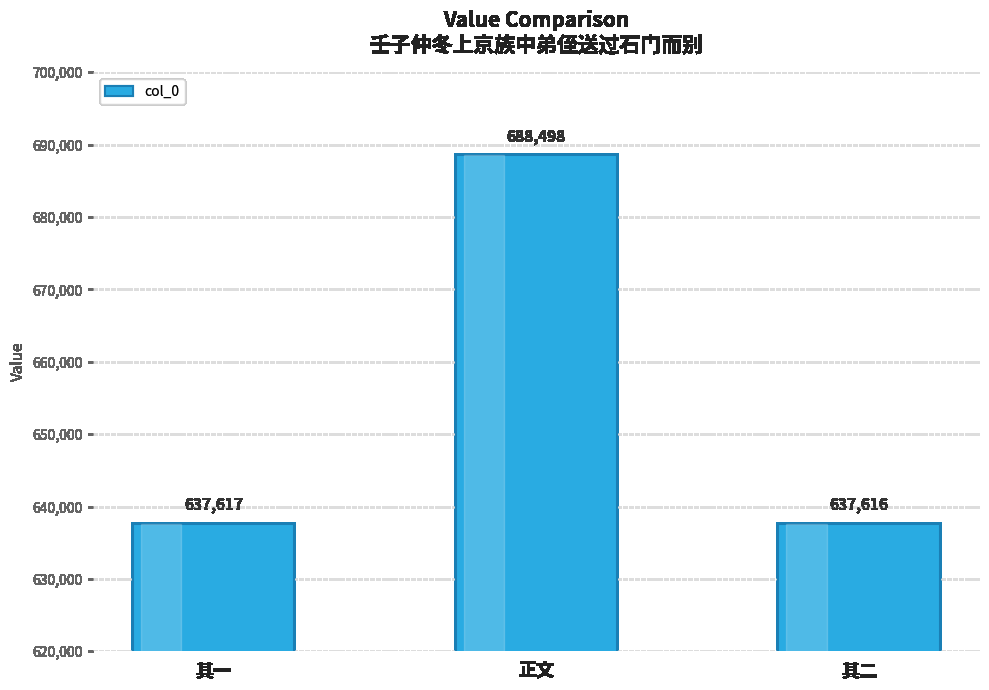

Between 其二 and 正文, which is larger?

正文